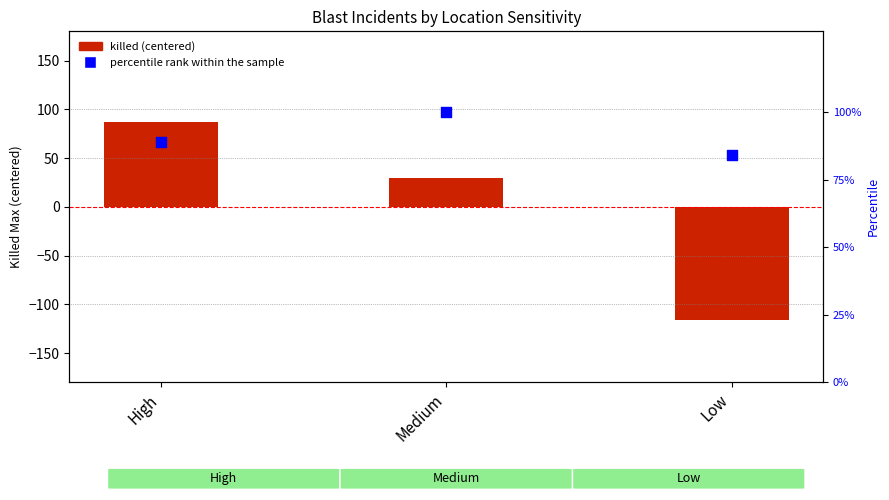

What are all the series names shown in the legend?

killed (centered), percentile rank within the sample